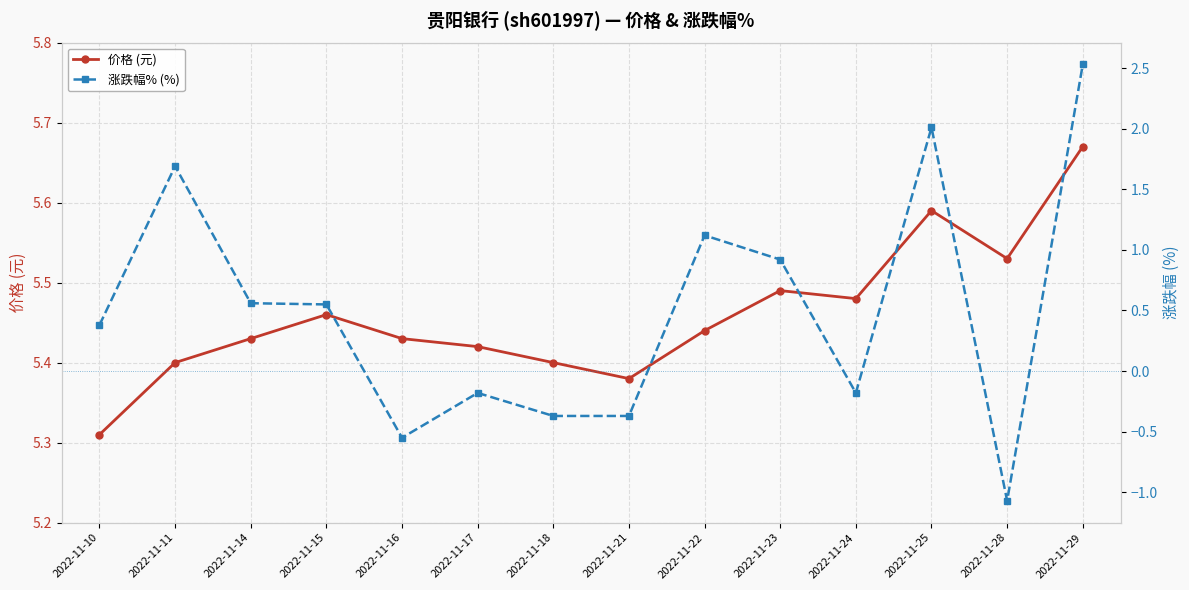

List the series in order of their overall mean, highest first.

价格 (元), 涨跌幅% (%)